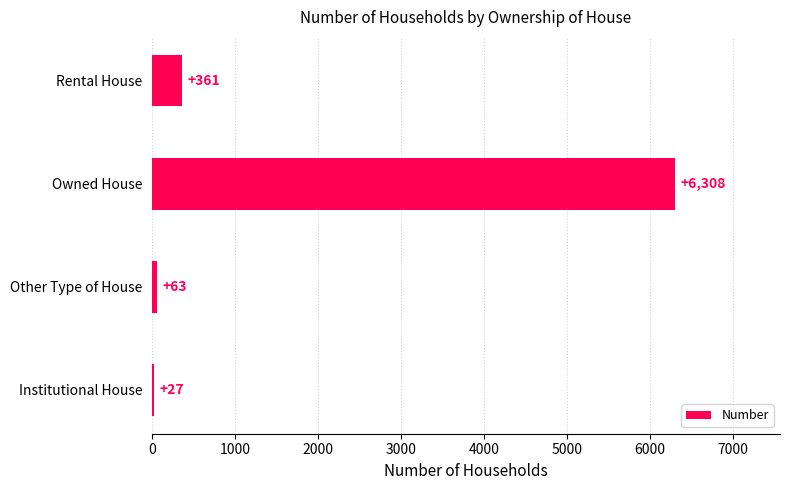

What is the greatest value displayed?

6308